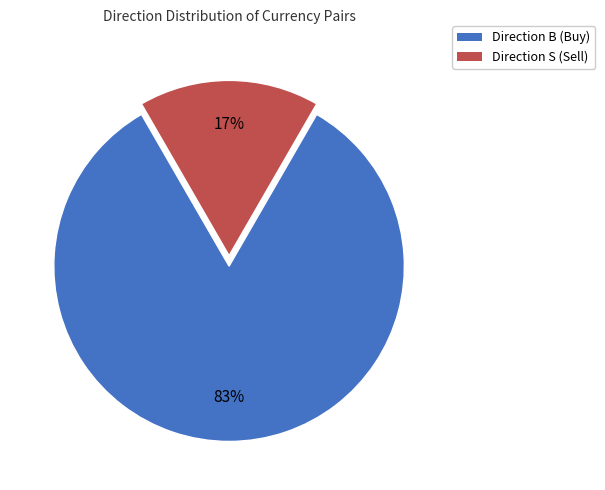

Which category has the biggest portion of the pie?

Direction B (Buy)